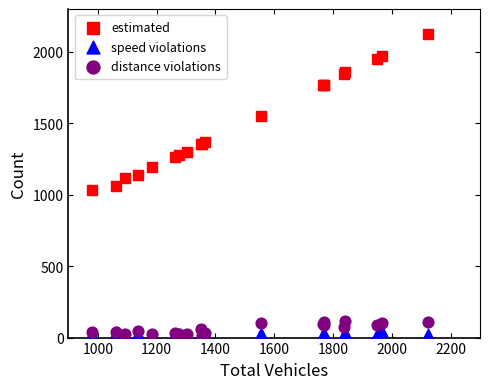

Which series has the largest Y range (max minus min)?

estimated